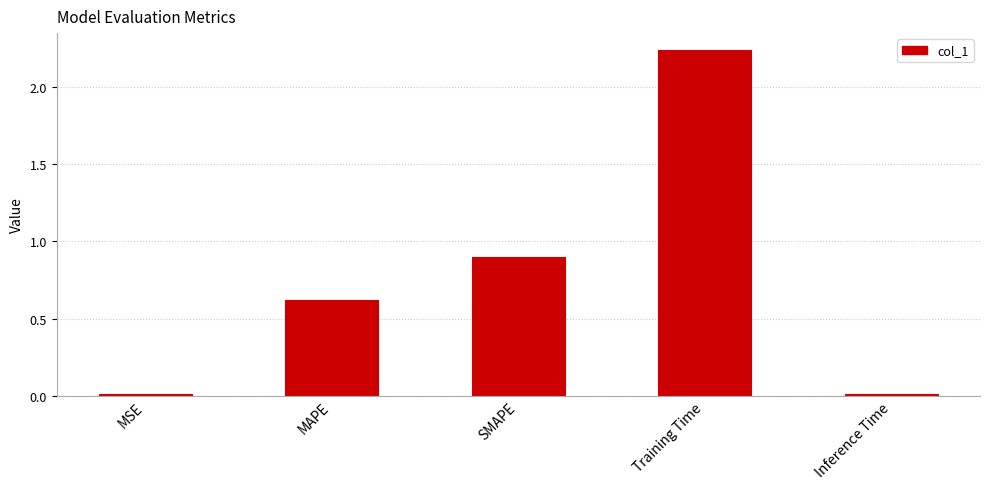

The value at MAPE is 1.0. True or false?

False